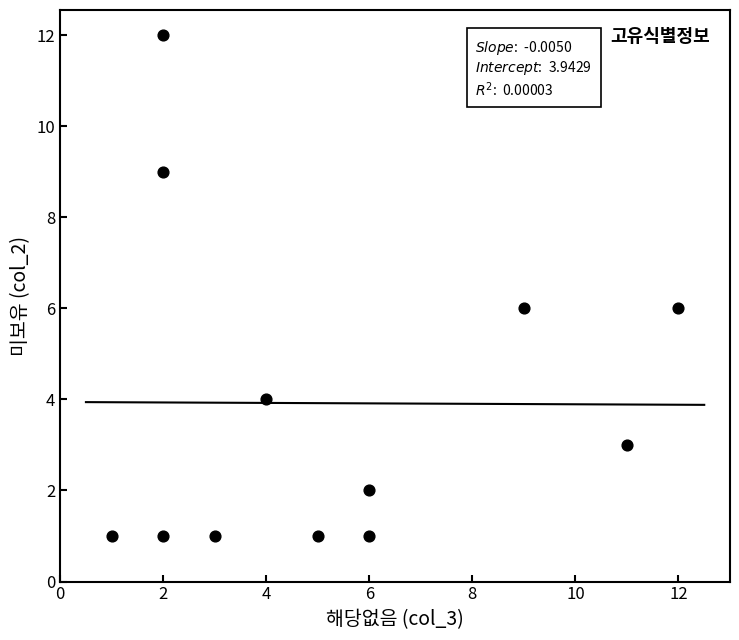

What is the range of Y values (max minus min)?

11